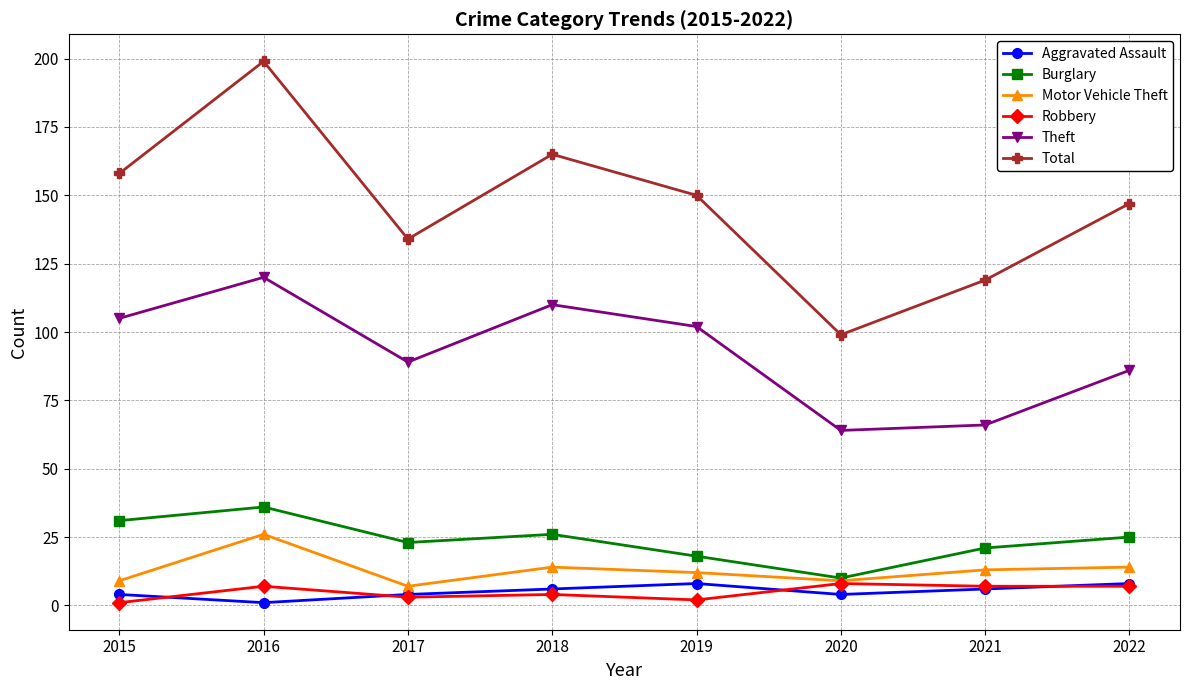

Which series changed the most between 2017 and 2022?

Total